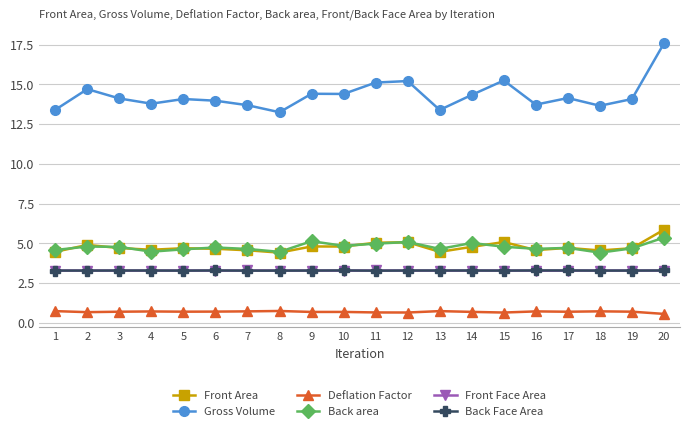

At how many categories does at least one series exceed 0?

20